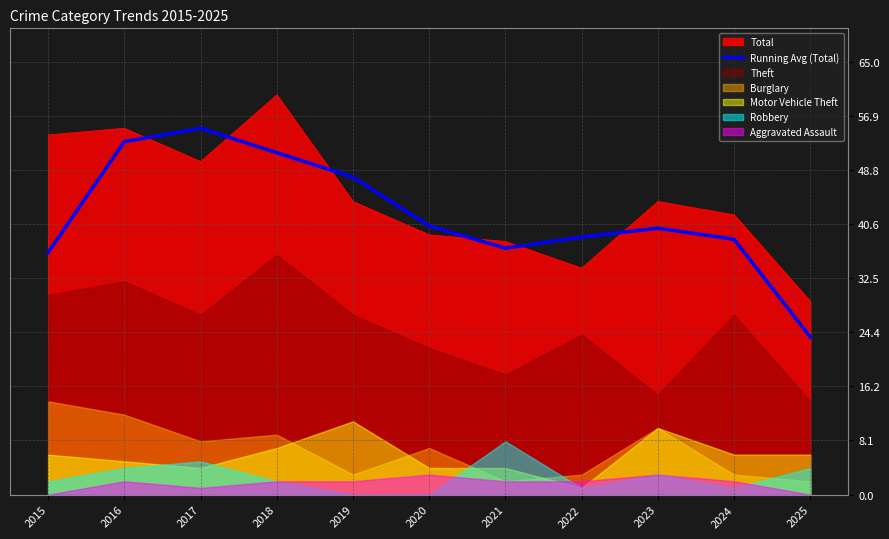

Rank the categories by value from lowest to highest.

2025, 2015, 2021, 2024, 2022, 2023, 2020, 2019, 2018, 2016, 2017